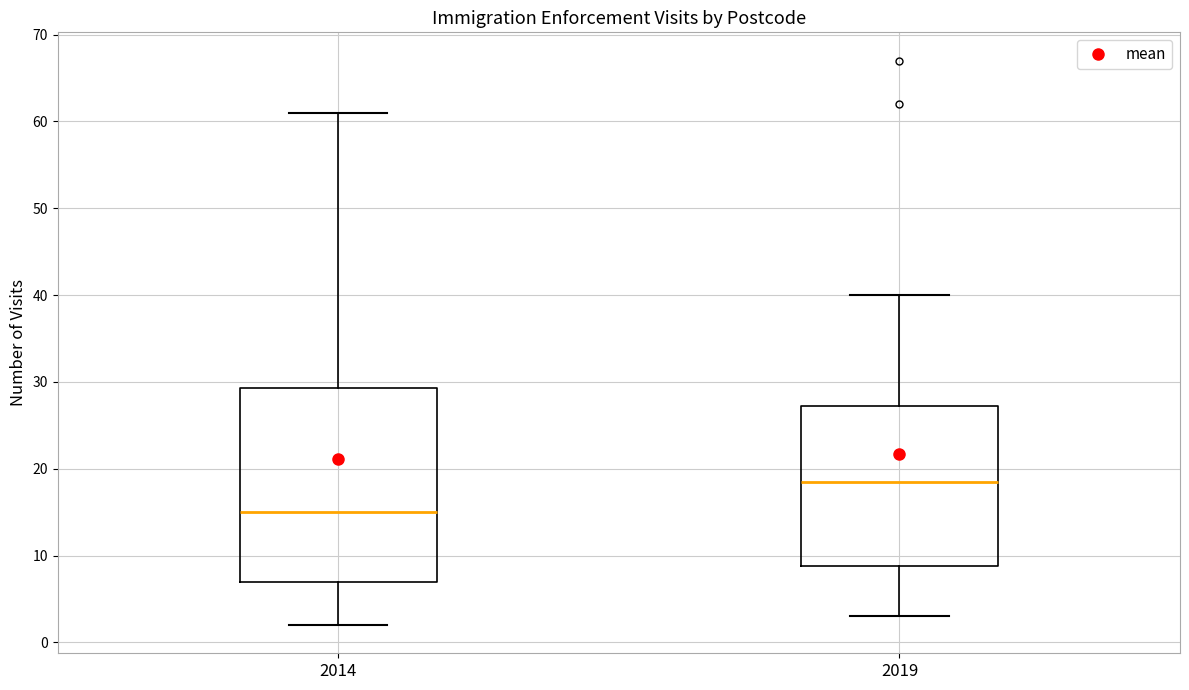

Which box's median line is the lowest?

2014